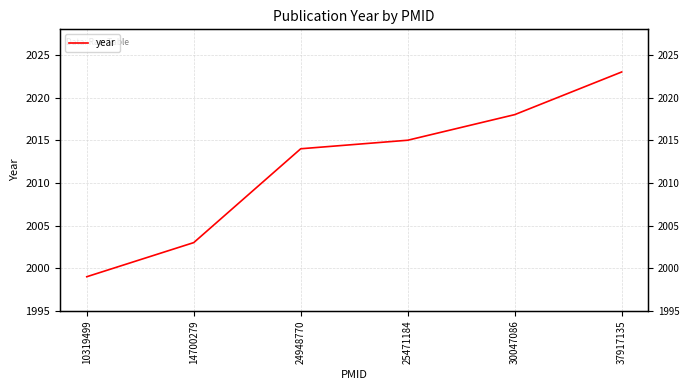

What is the greatest value displayed?

2023